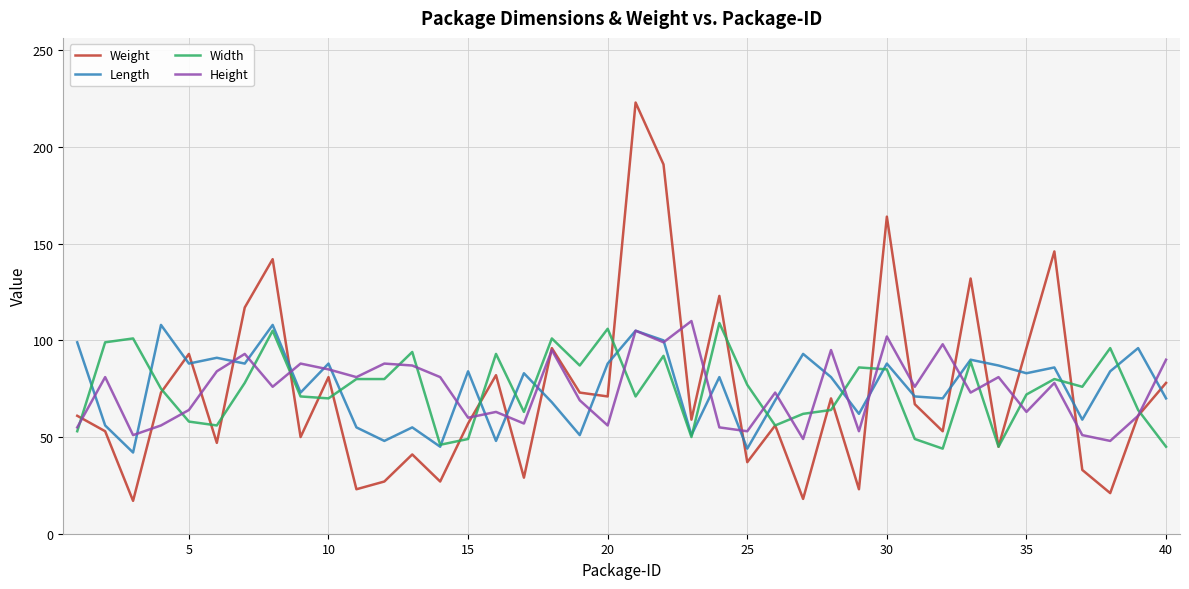

What is the lowest value of the Weight series?

17